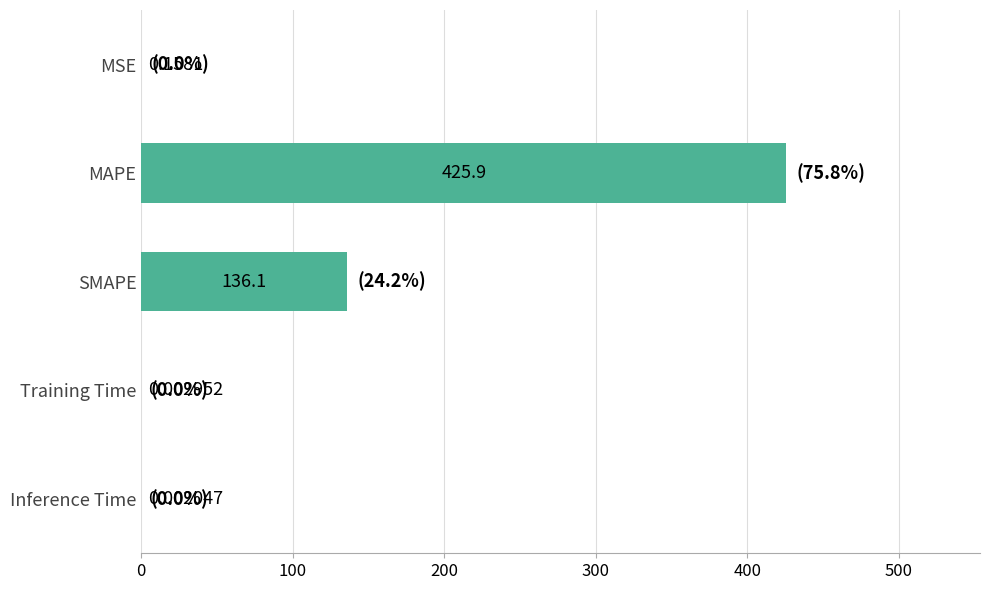

Which has a higher value, MAPE or Inference Time?

MAPE